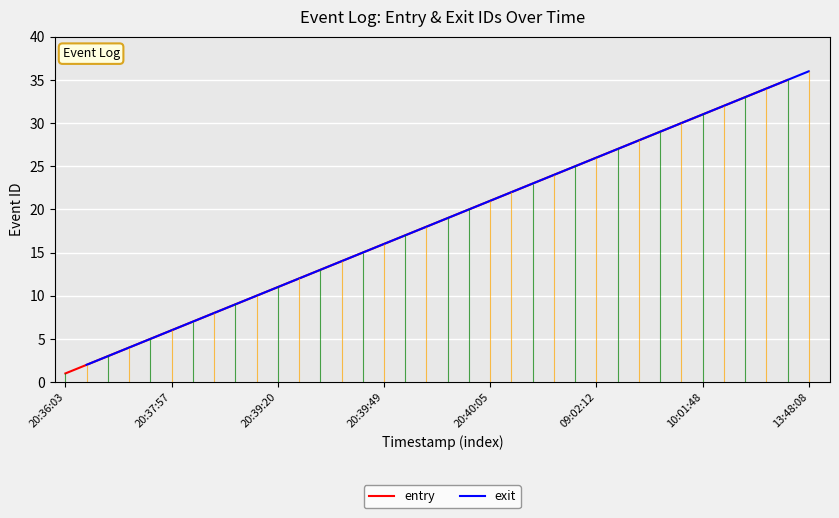

What is the maximum value for entry?

35